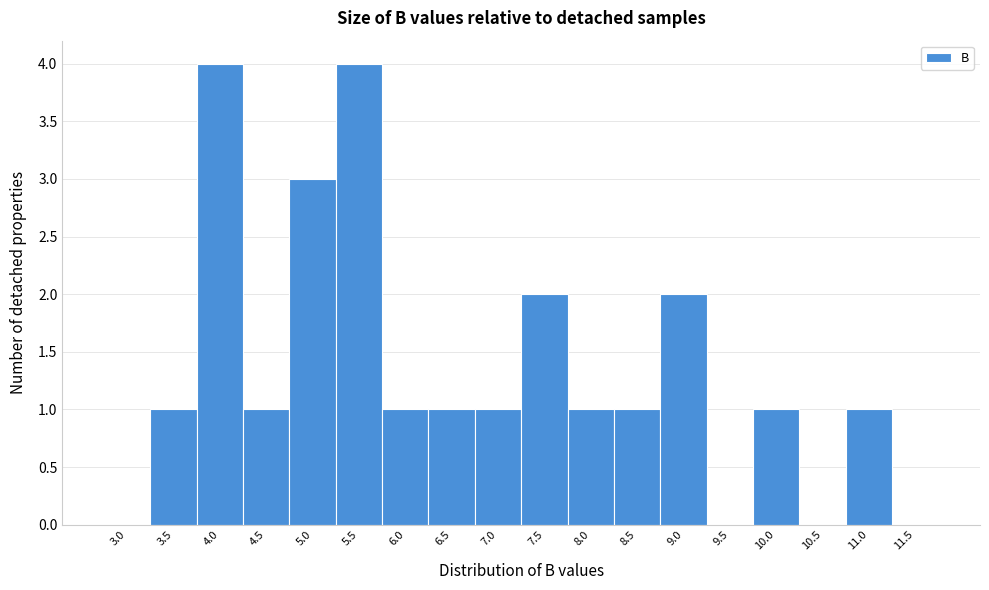

Reading left to right, list all the values displayed in this chart.

3.0=0	3.5=1	4.0=4	4.5=1	5.0=3	5.5=4	6.0=1	6.5=1	7.0=1	7.5=2	8.0=1	8.5=1	9.0=2	9.5=0	10.0=1	10.5=0	11.0=1	11.5=0